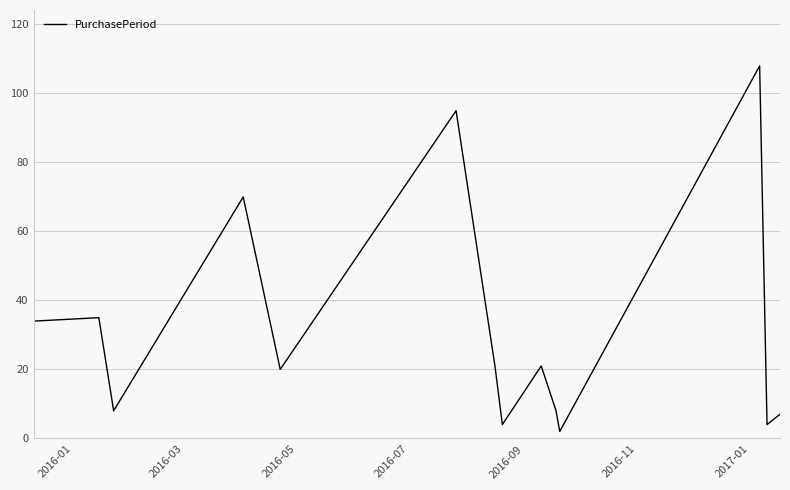

What is the maximum value shown in the chart?

108